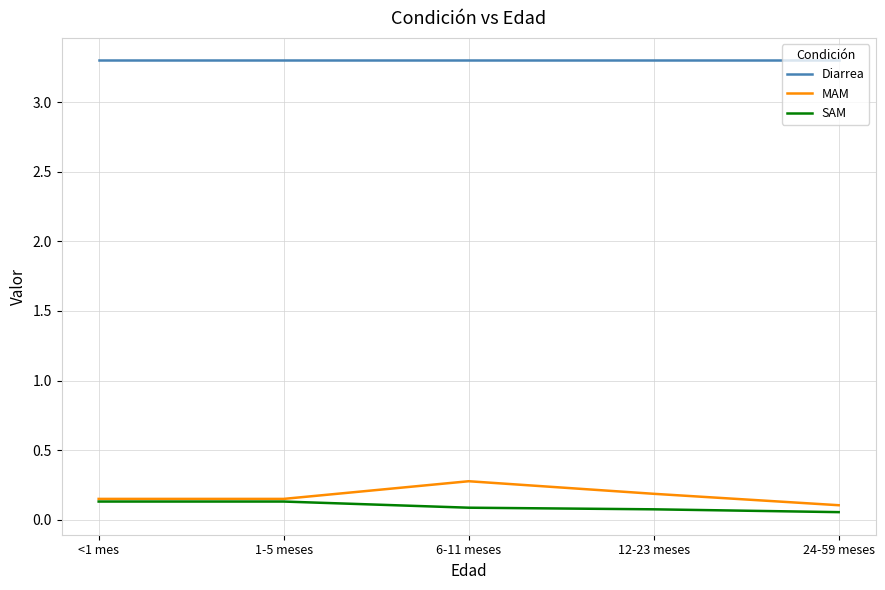

What is the highest value of the MAM series?

0.3